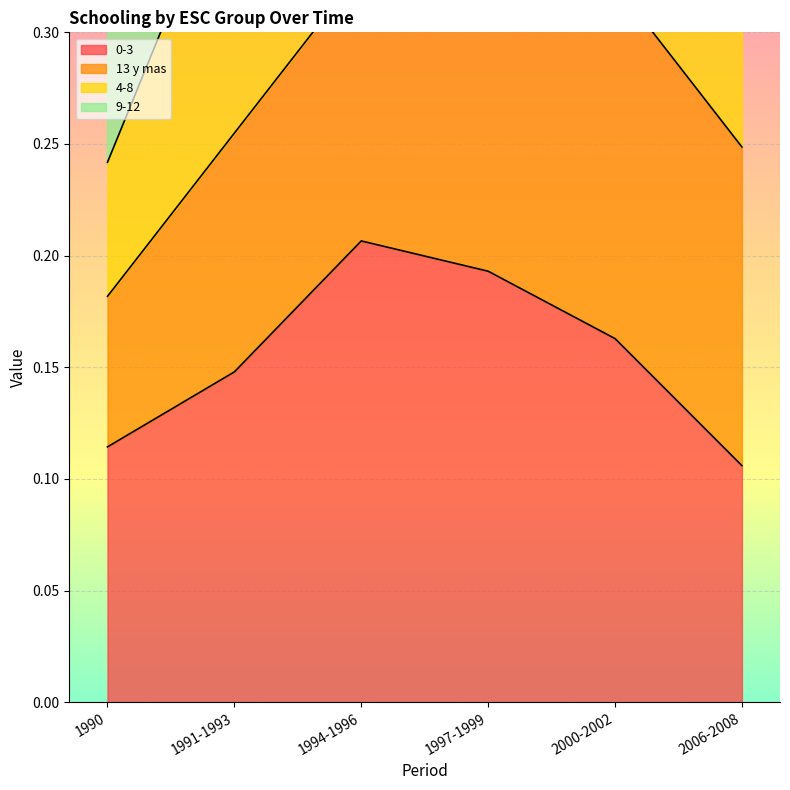

What is the average value of the 0-3 series?

0.2